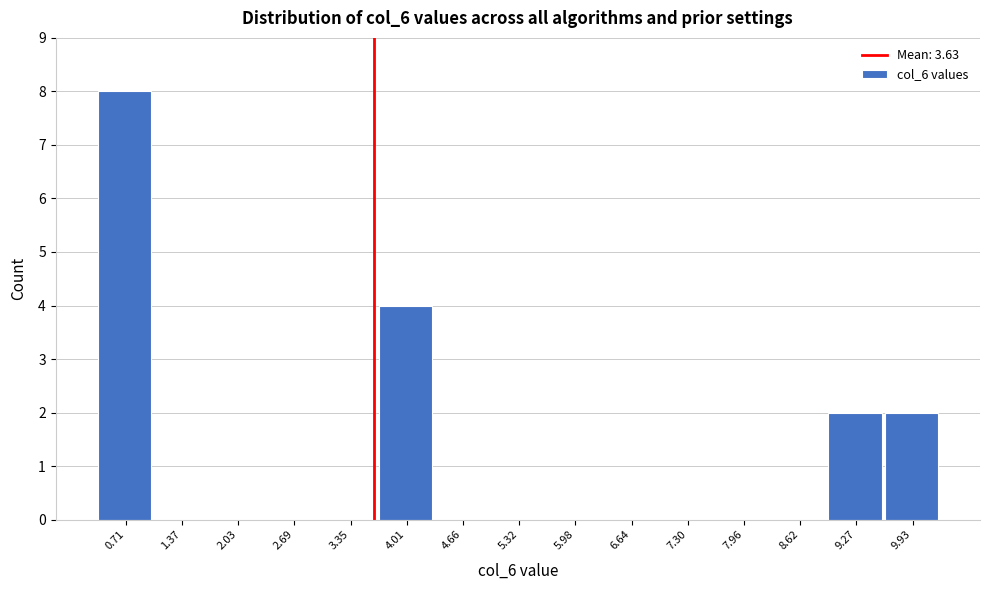

Which range on the x-axis has the tallest bar?

0.4 to 1.0